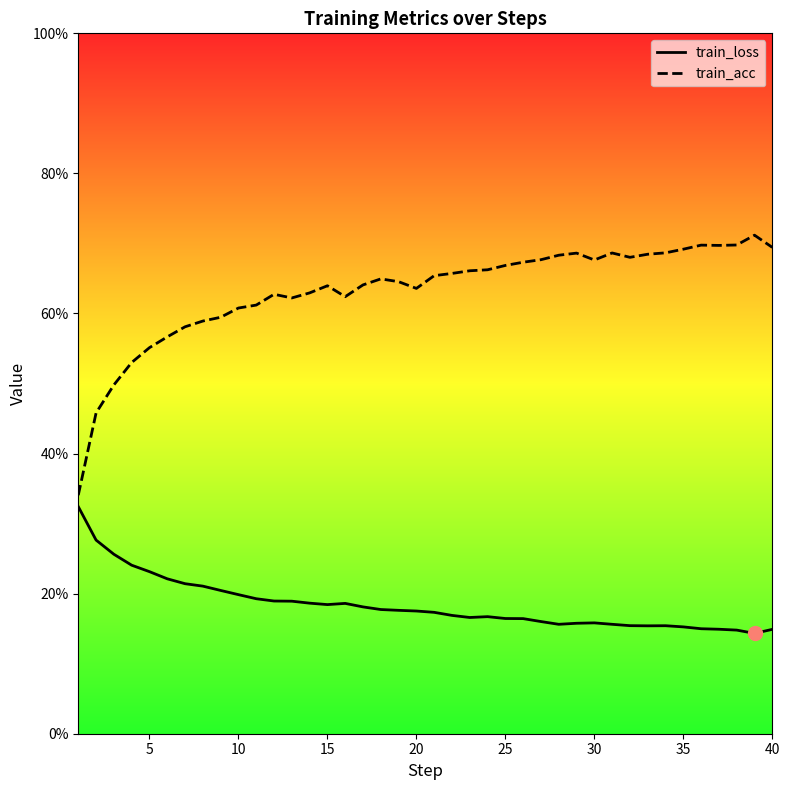

Is the value of train_loss at 10 greater than the value of train_acc at 38?

No